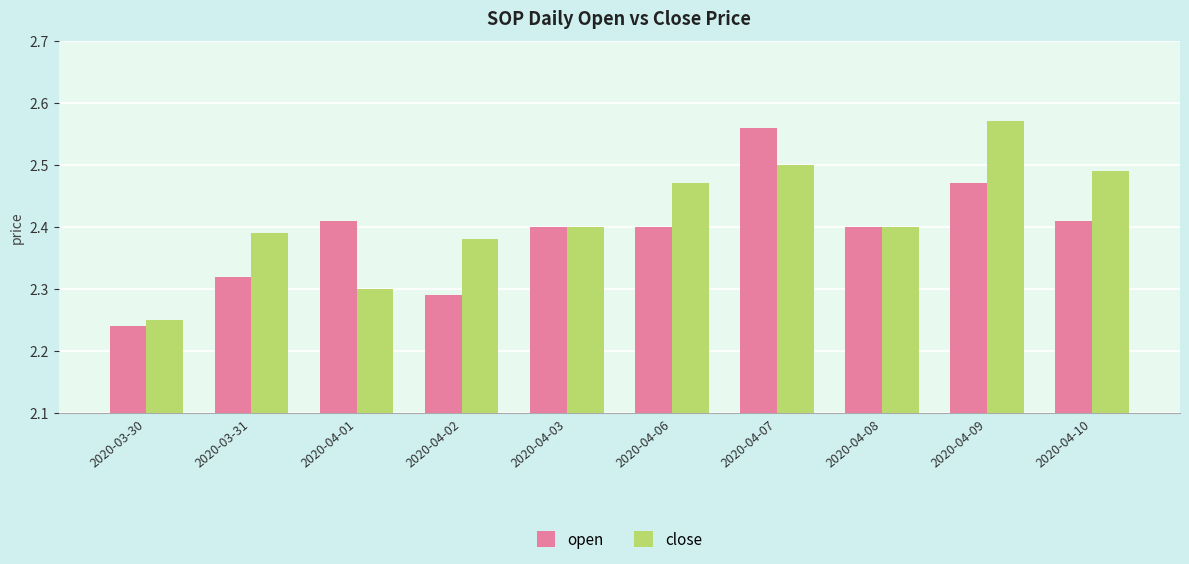

How many bars are there in each group?

2